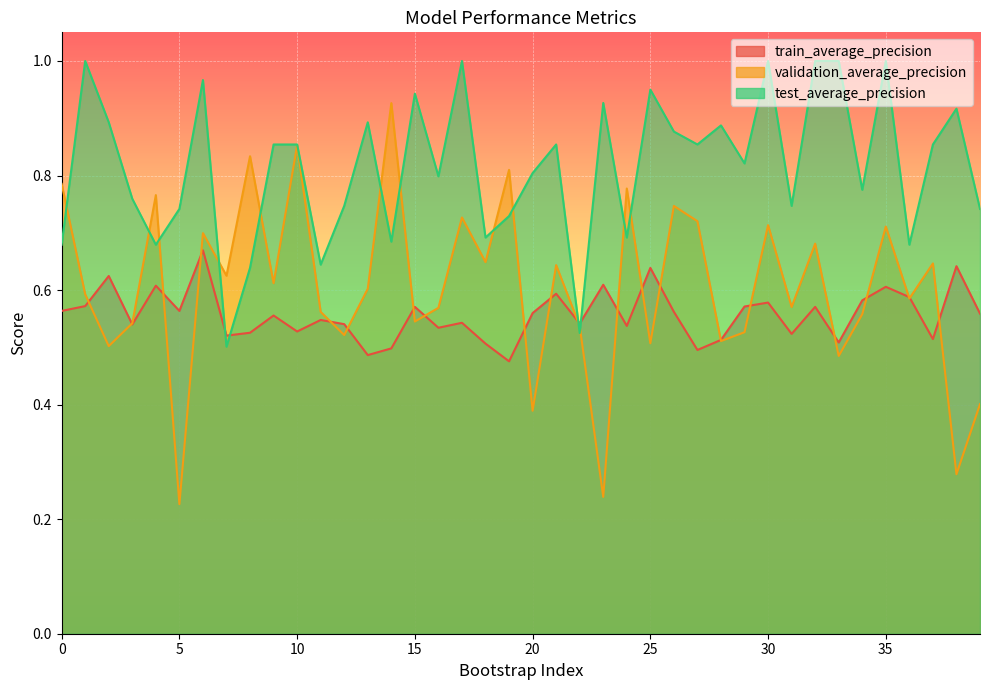

How many data points does each series have?

40